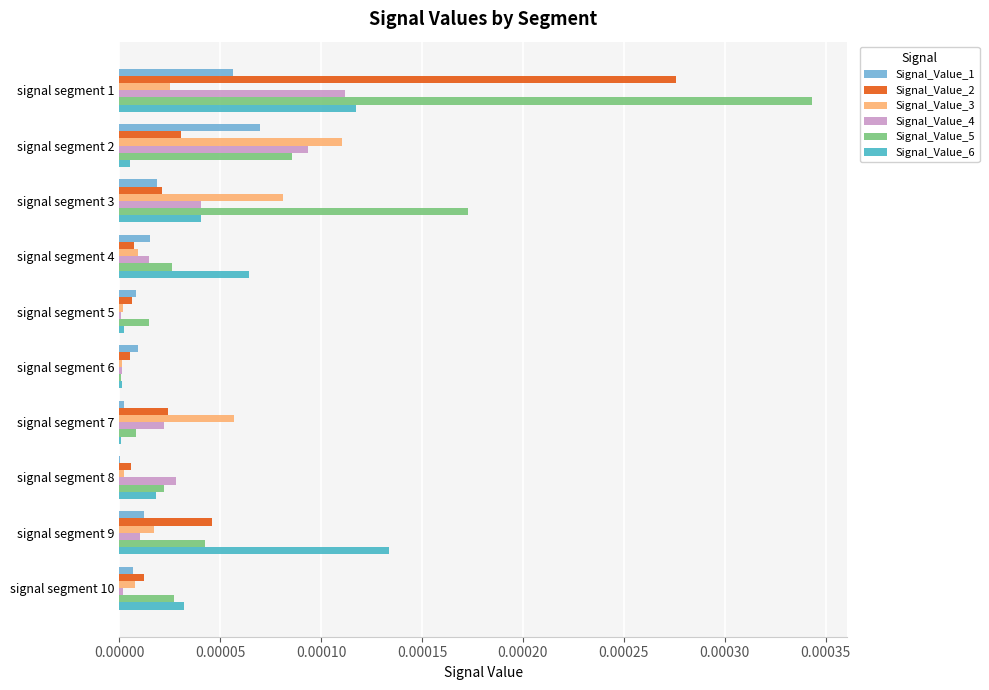

The value of Signal_Value_2 at signal segment 3 is 0.0. True or false?

True